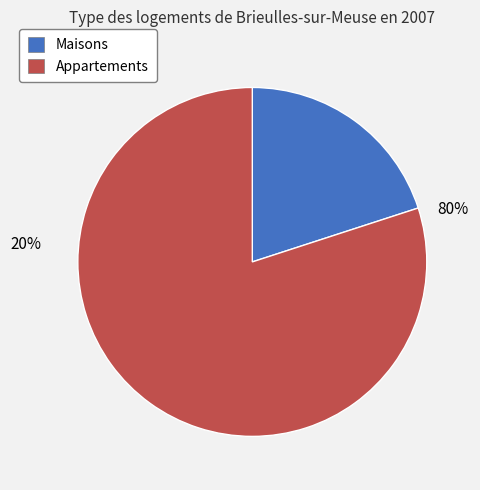

Is there a majority slice in this chart?

Yes